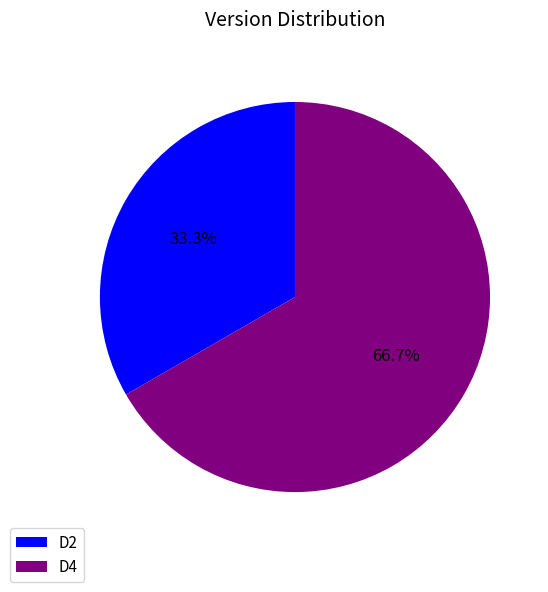

The D4 slice represents 81% of the pie. True or false?

False